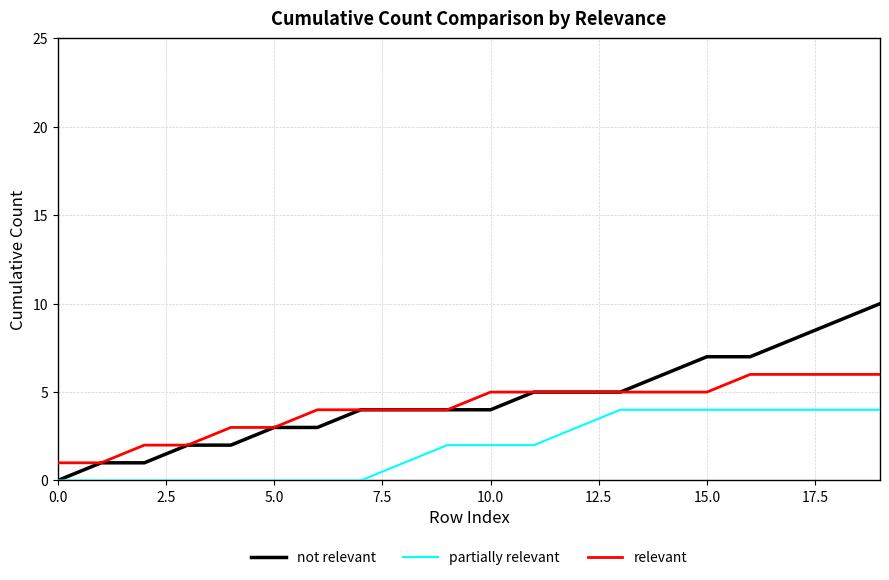

What is the maximum value for partially relevant?

4